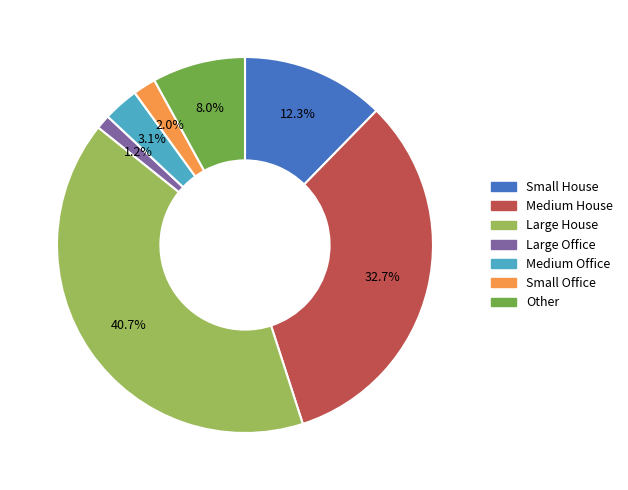

How many segments does this pie chart have?

7